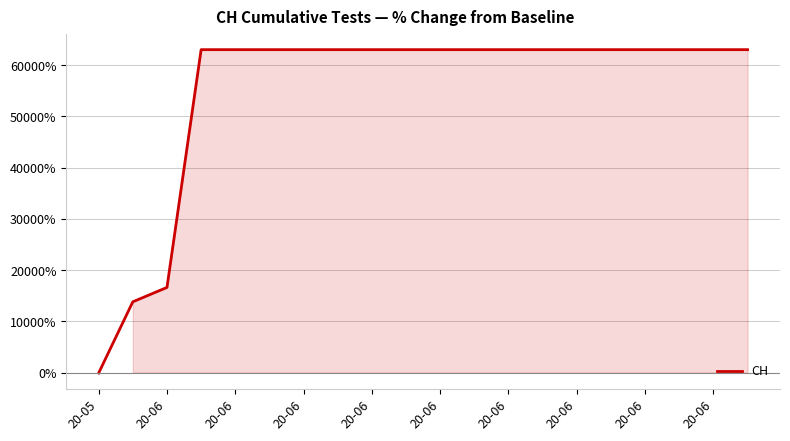

What is the sum of all values?

1101300